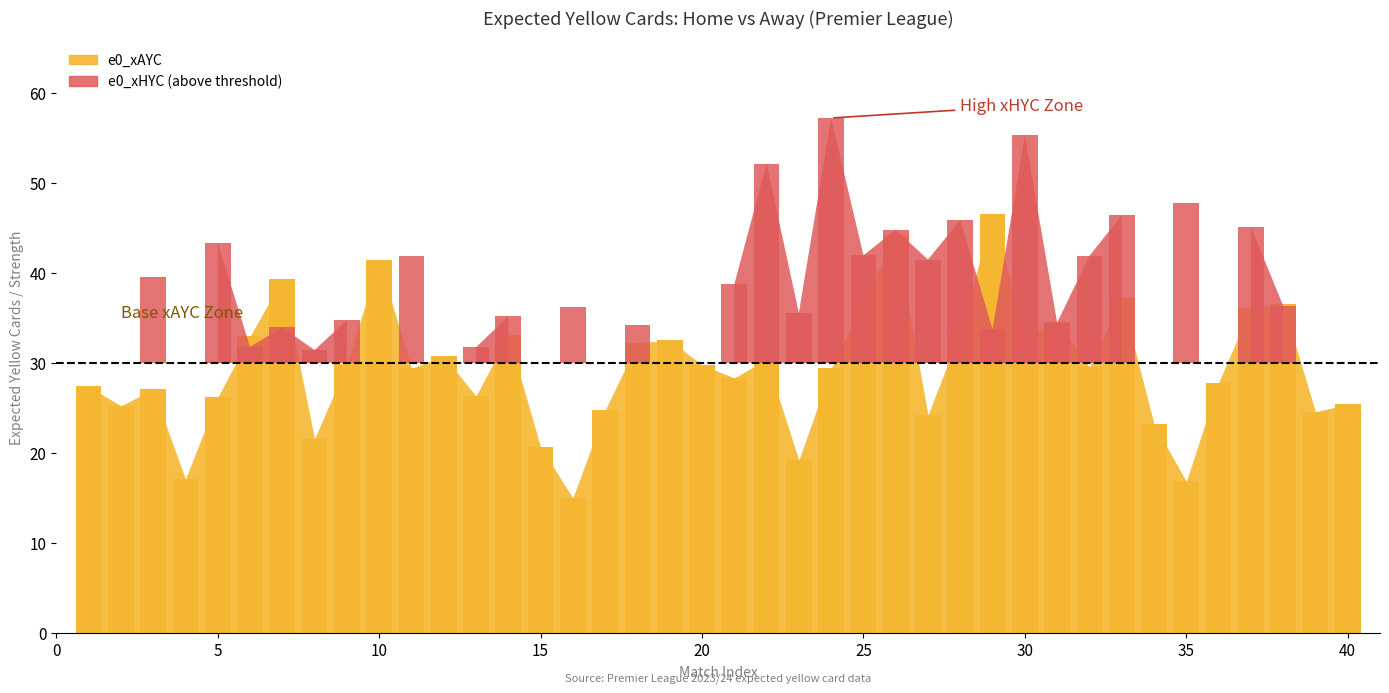

How many categories are shown in the chart?

40